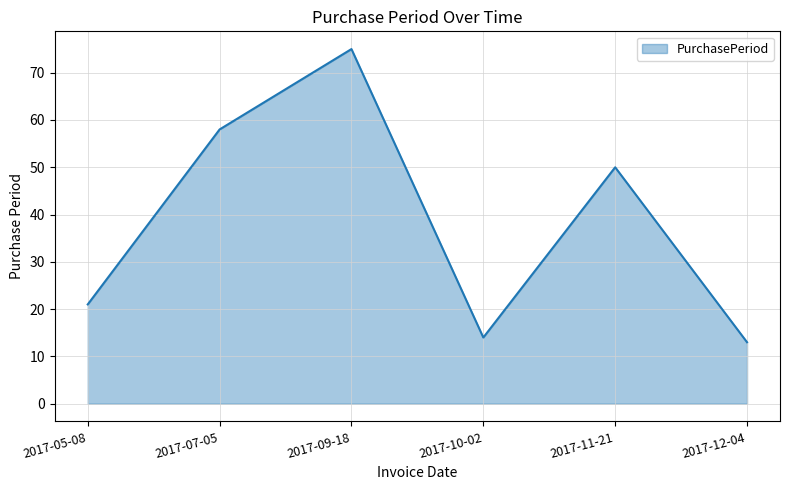

What is the sum of the values at 2017-09-18 and 2017-10-02?

89